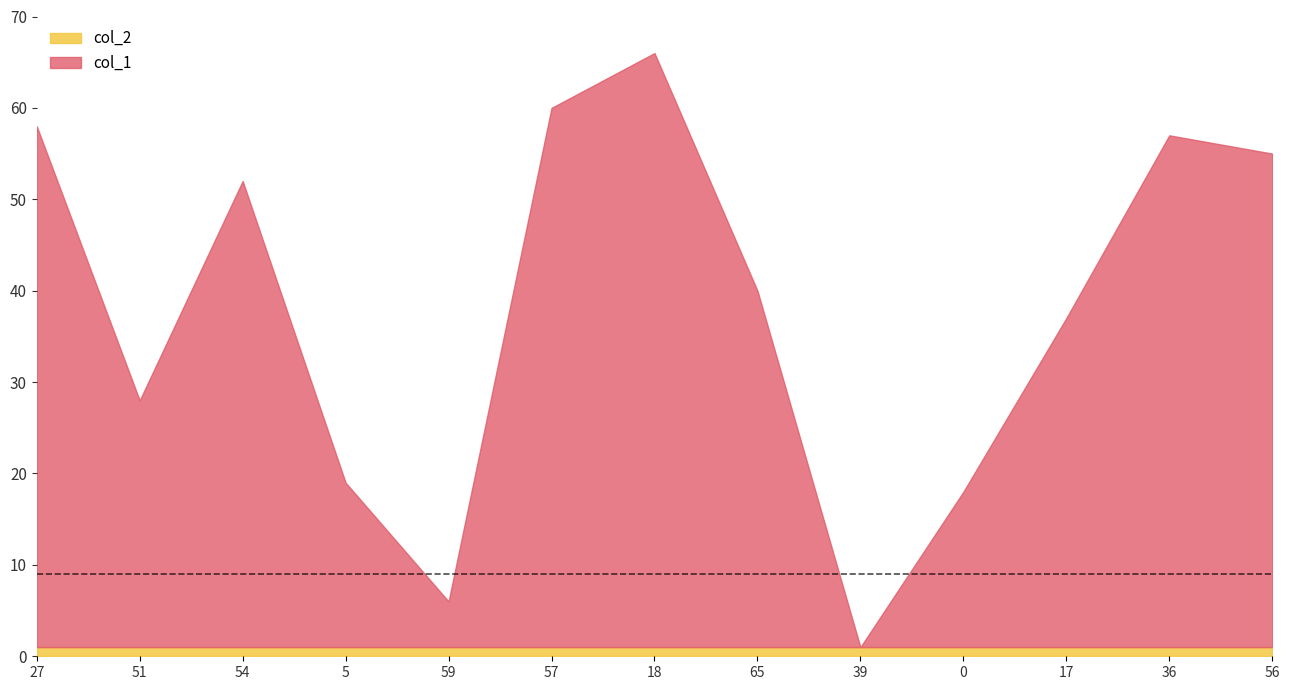

Between 5 and 59, which series saw the biggest shift?

col_1